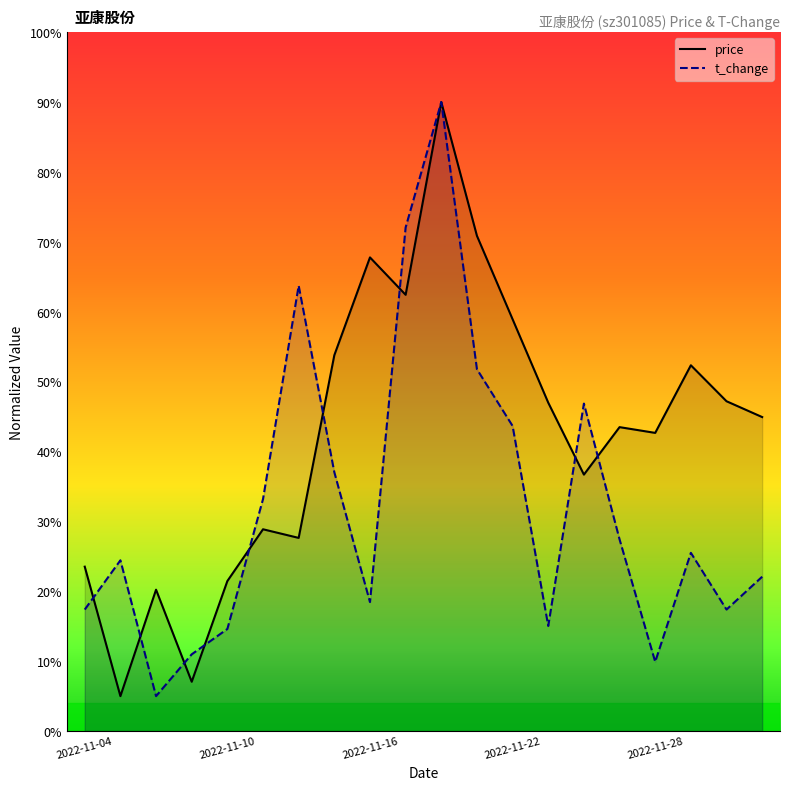

At which label does price first exceed 44?

2022-11-15